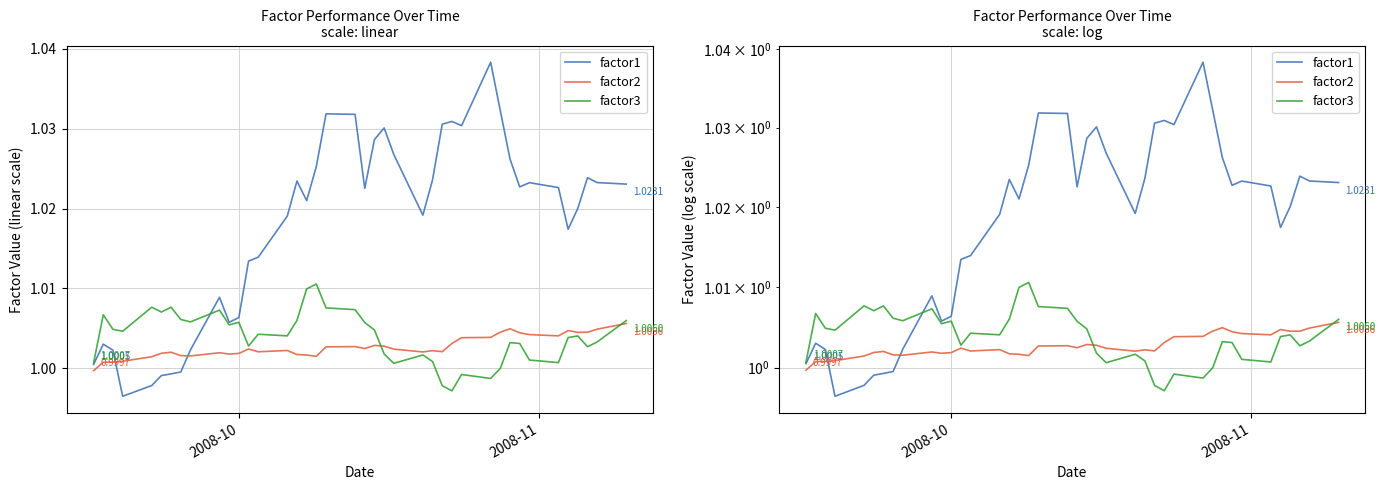

After their last crossing, which series has the higher values: factor3 or factor1?

factor1